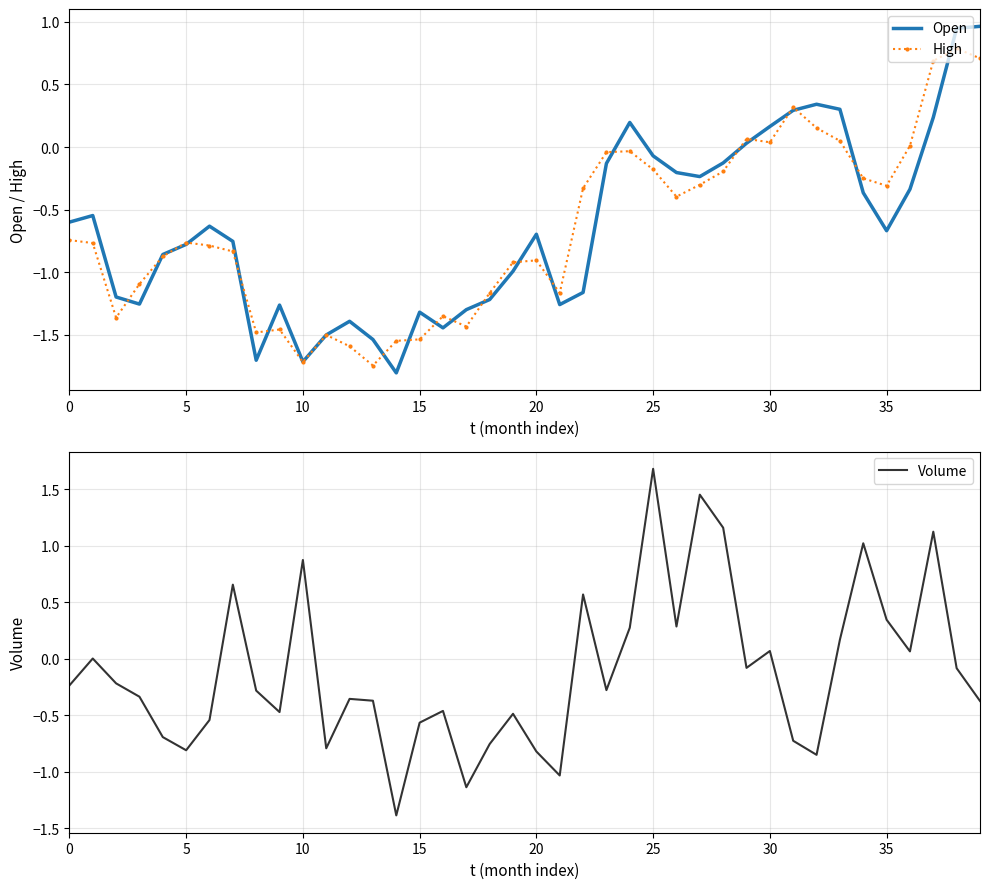

What is the lowest value of the High series?

-1.7